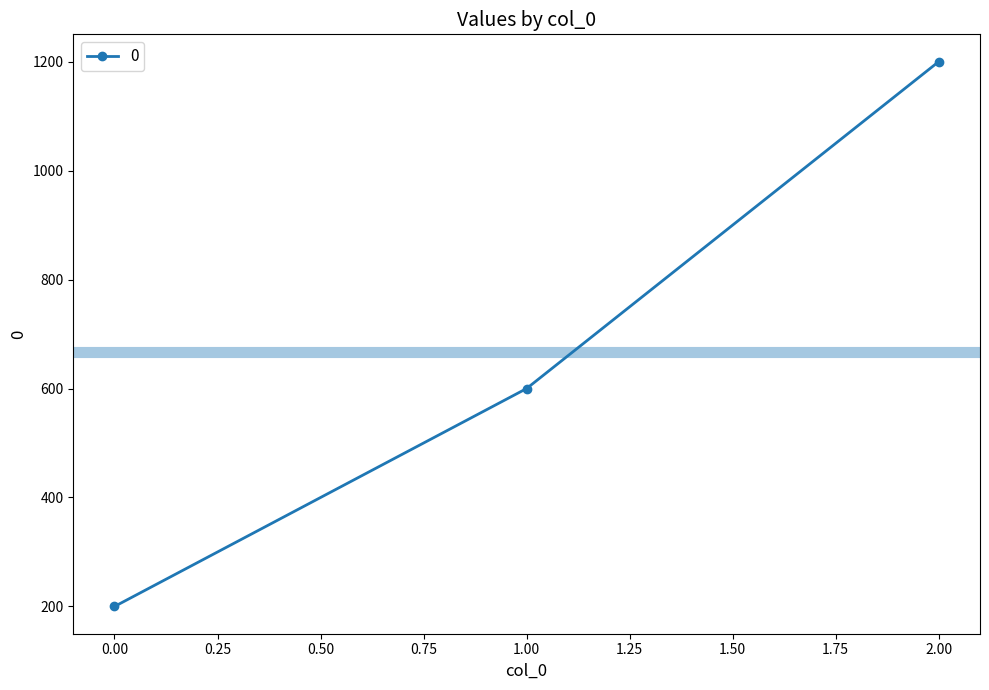

Approximately how many times larger is the value at 1.00 compared to 0.00?

3.0